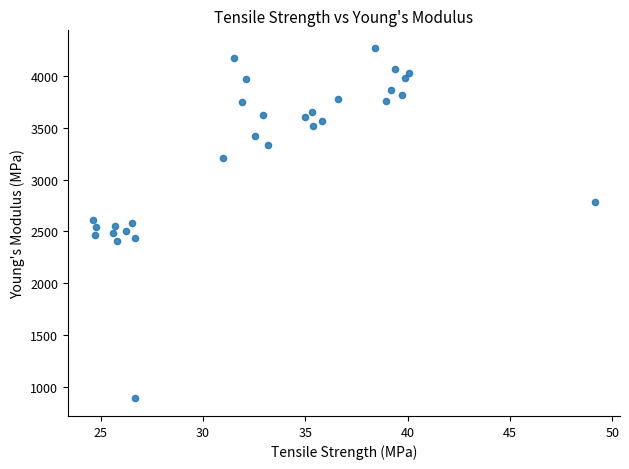

What is the range of Y values (max minus min)?

3380.9